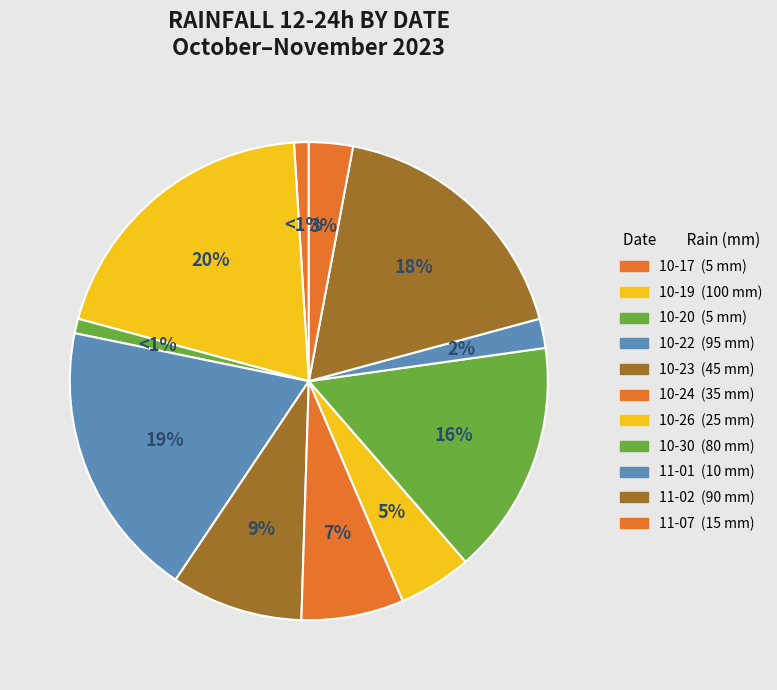

How many segments does this pie chart have?

11